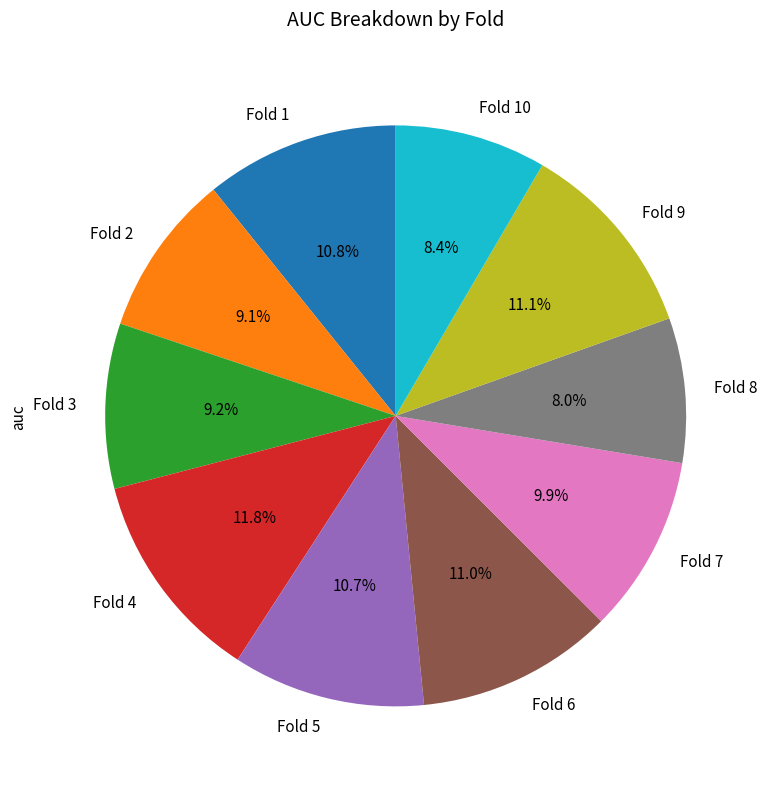

Which has a higher value, Fold 5 or Fold 4?

Fold 4